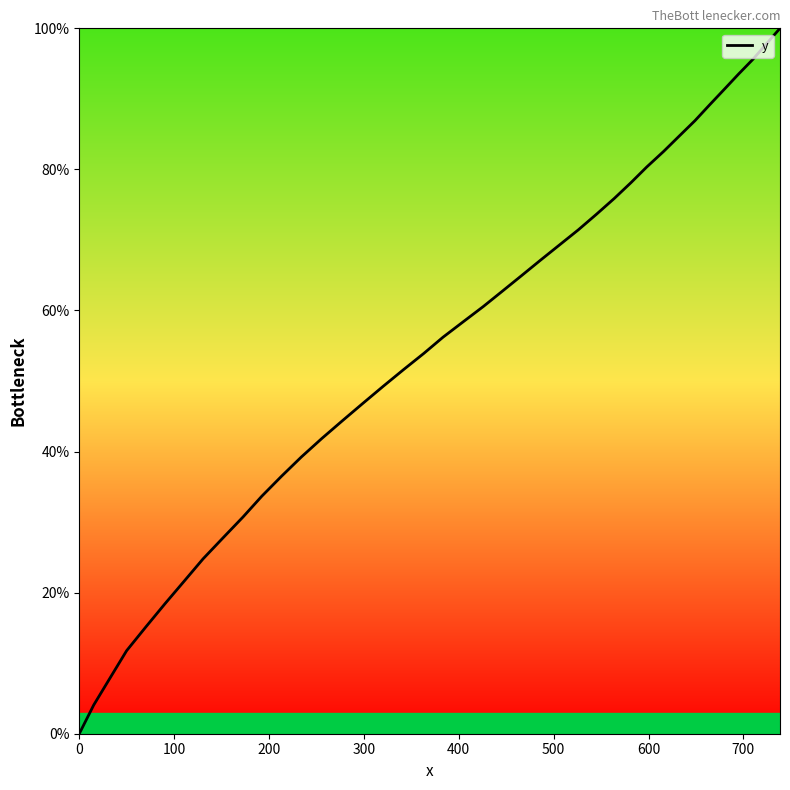

What is the maximum value shown in the chart?

100.0